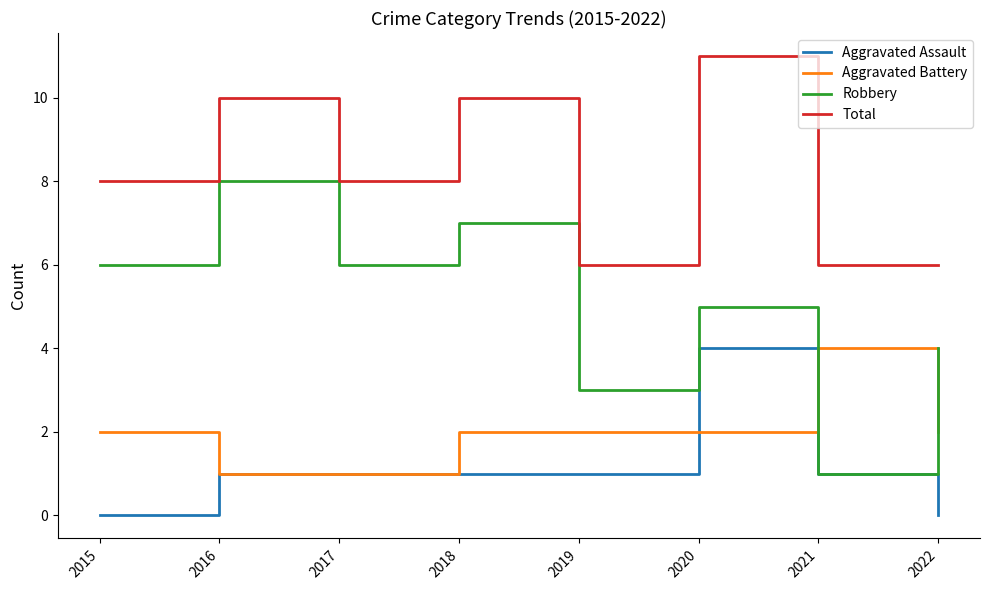

Which series has the widest spread of values?

Robbery